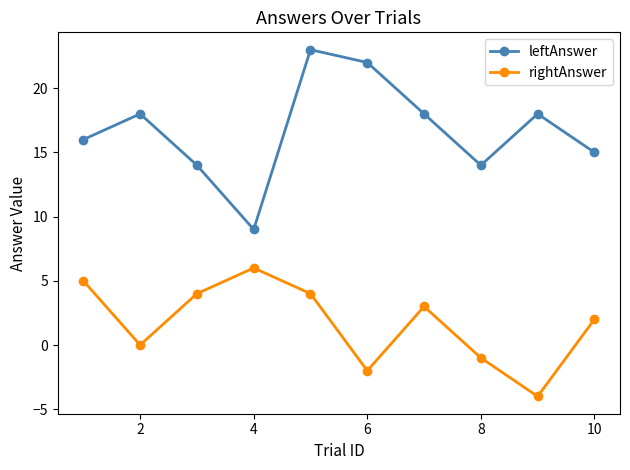

True or false: rightAnswer and leftAnswer intersect in this chart.

False